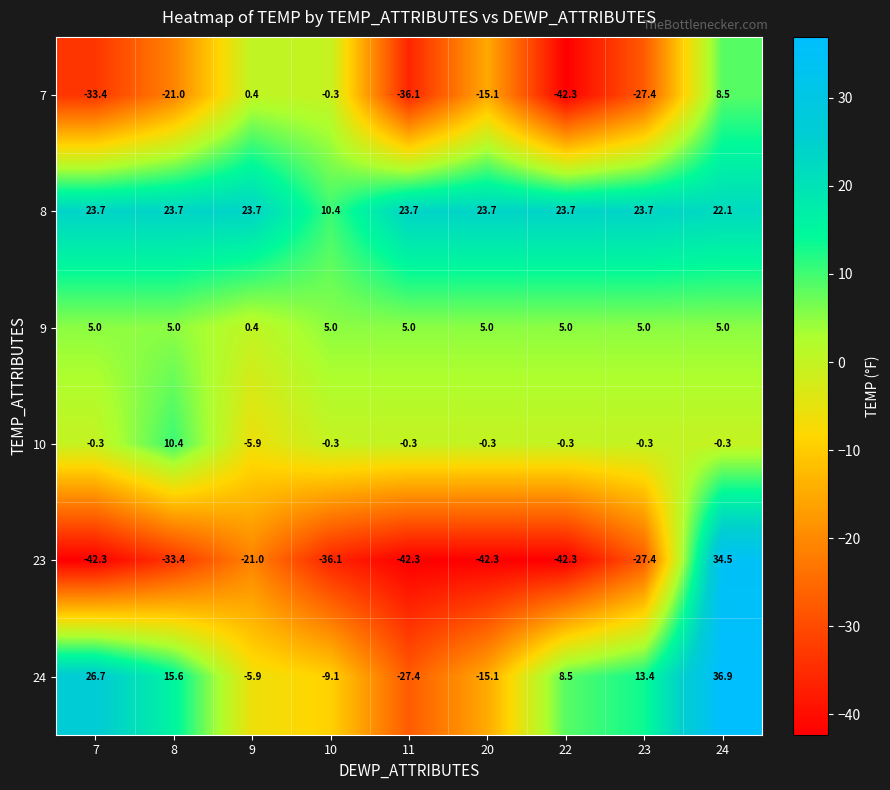

Which category has the highest value across all series?

24